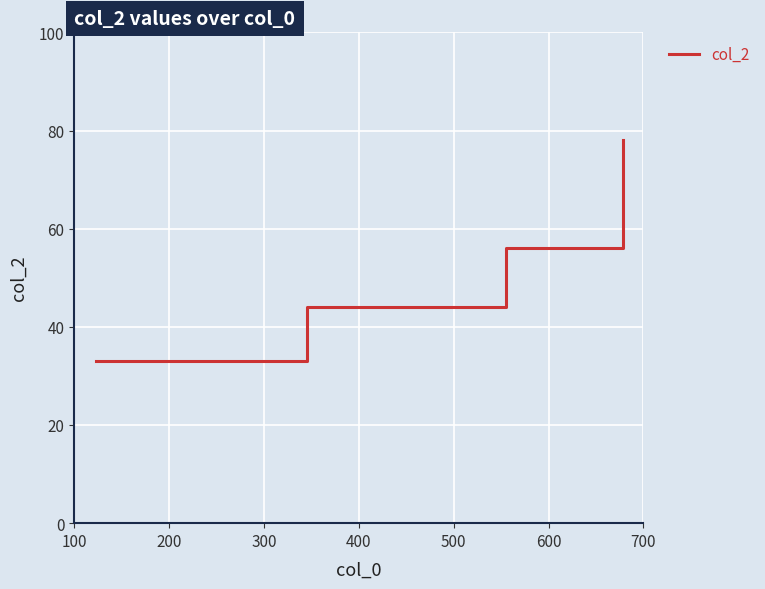

What is the smallest value displayed?

33